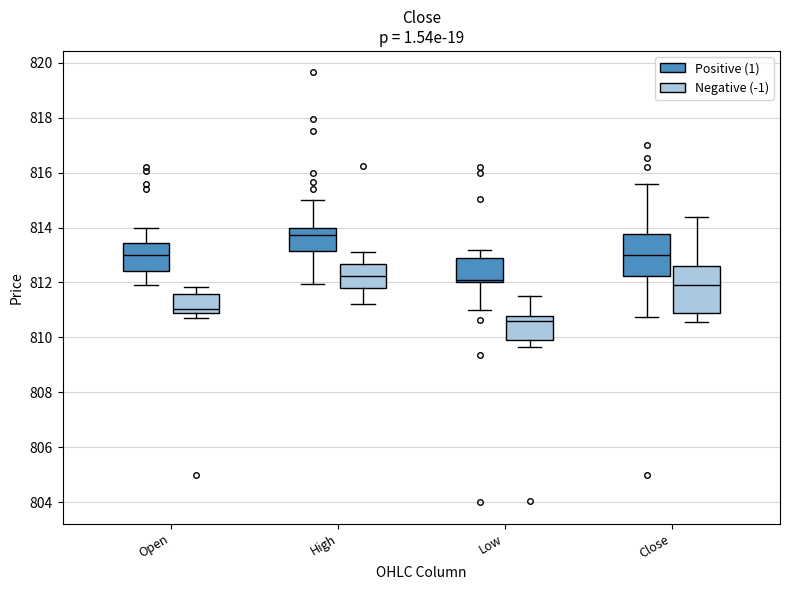

Reading left to right, read every box against the y-axis: the position of its median line, the range the box covers, and the ends of its whiskers. The values are not printed on the chart, so give them approximately, as read against the axis.

Open (Positive (1)): median 813.0, box 812.4 to 813.4, whiskers 812.0 to 814.0
Open (Negative (-1)): median 811.0, box 810.8 to 811.6, whiskers 810.8 (just below the box's lower edge) to 811.8
High (Positive (1)): median 813.8, box 813.2 to 814.0, whiskers 812.0 to 815.0
High (Negative (-1)): median 812.2, box 811.8 to 812.6, whiskers 811.2 to 813.2
Low (Positive (1)): median 812.0 (just above the box's lower edge), box 812.0 to 812.8, whiskers 811.0 to 813.2
Low (Negative (-1)): median 810.6, box 810.0 to 810.8, whiskers 809.6 to 811.6
Close (Positive (1)): median 813.0, box 812.2 to 813.8, whiskers 810.8 to 815.6
Close (Negative (-1)): median 812.0, box 810.8 to 812.6, whiskers 810.6 to 814.4